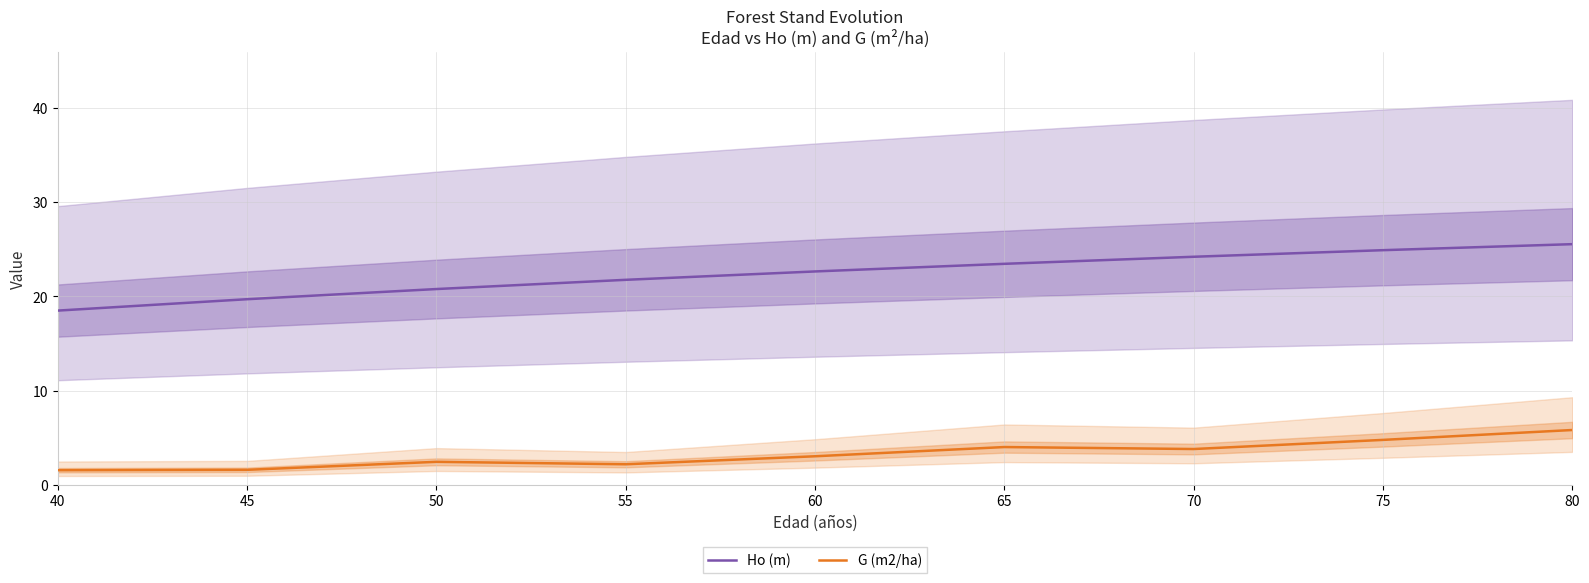

Which category has the lowest value across all series?

40